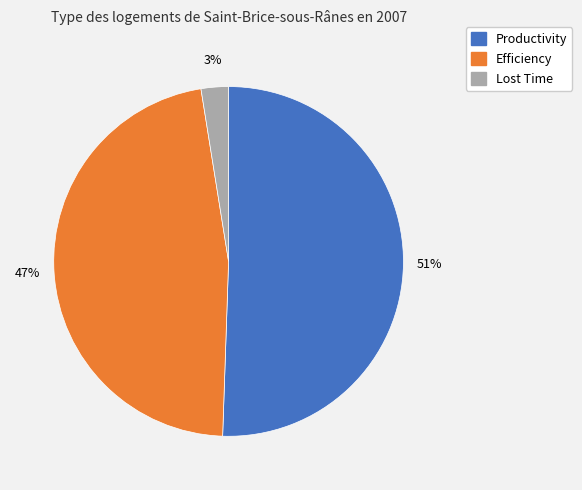

Rank the categories by value from lowest to highest.

Lost Time, Efficiency, Productivity